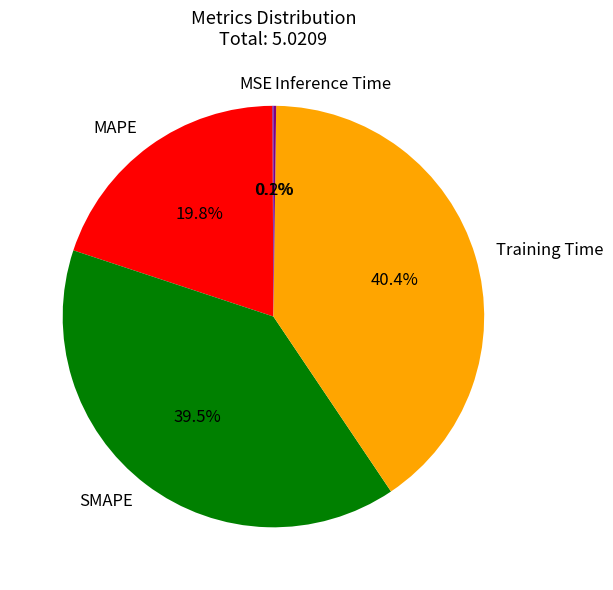

Which category has the biggest portion of the pie?

Training Time